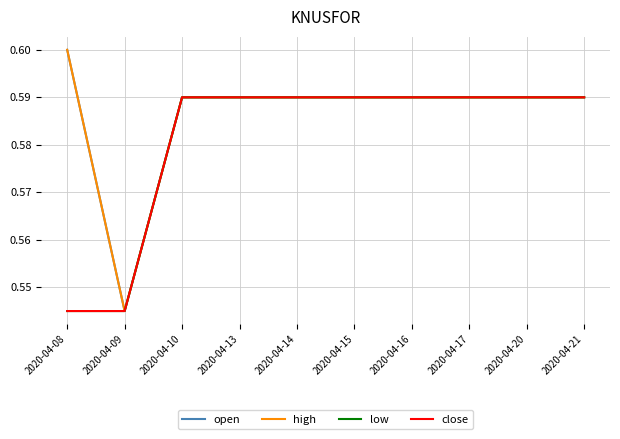

At which label is high closest to 0?

2020-04-09